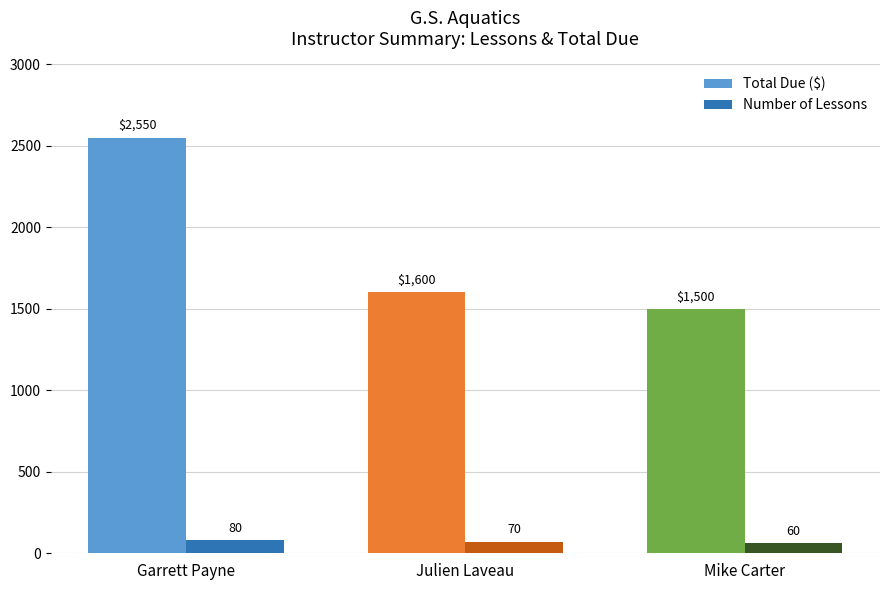

What is the lowest value of the Number of Lessons series?

60